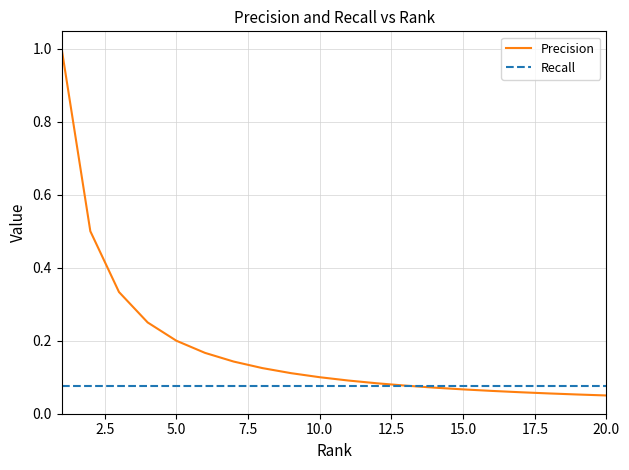

Which series has the largest total across all categories?

Precision